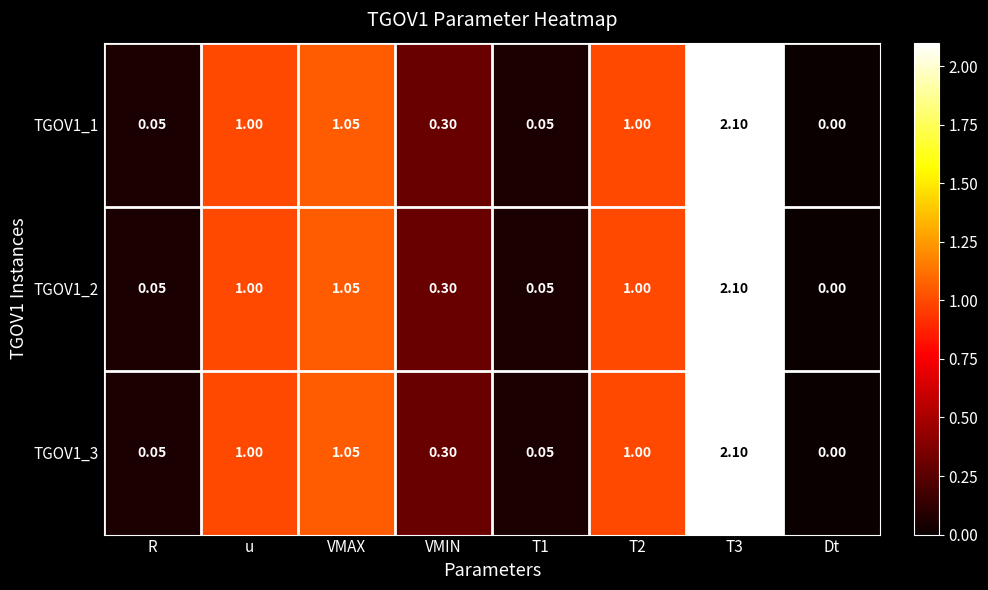

Is the value of TGOV1_2 at T3 greater than the value of TGOV1_3 at VMAX?

Yes